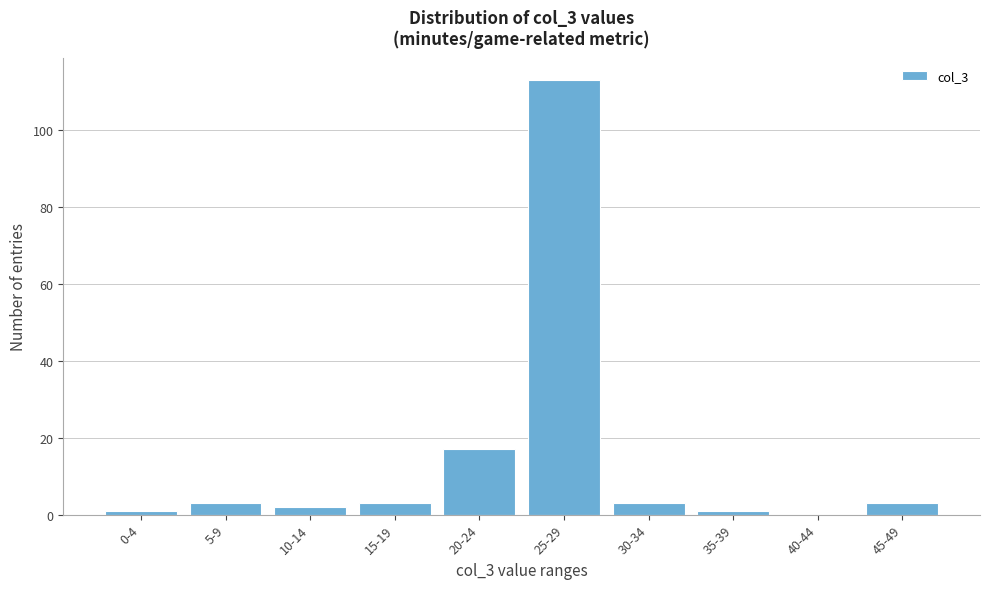

Reading left to right, extract all data points from this chart.

0-4=1	5-9=3	10-14=2	15-19=3	20-24=17	25-29=113	30-34=3	35-39=1	40-44=0	45-49=3